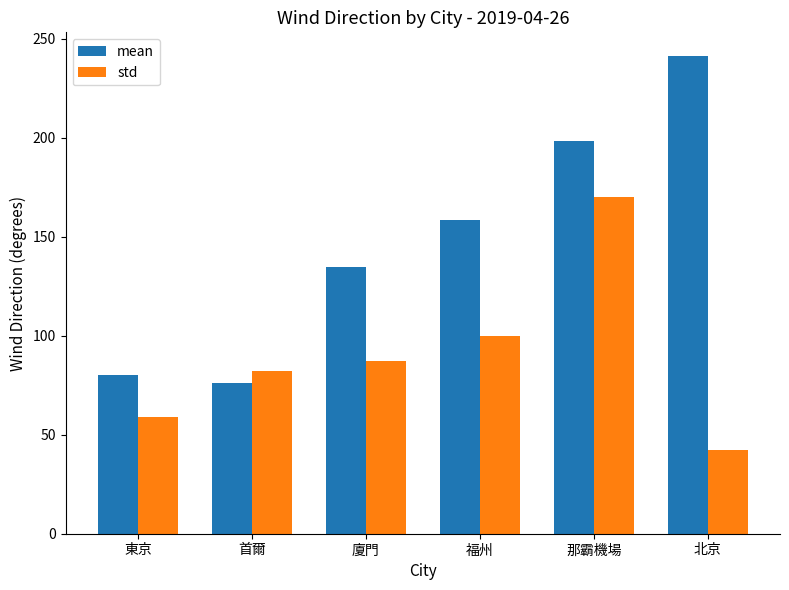

What position from the left is 東京?

1